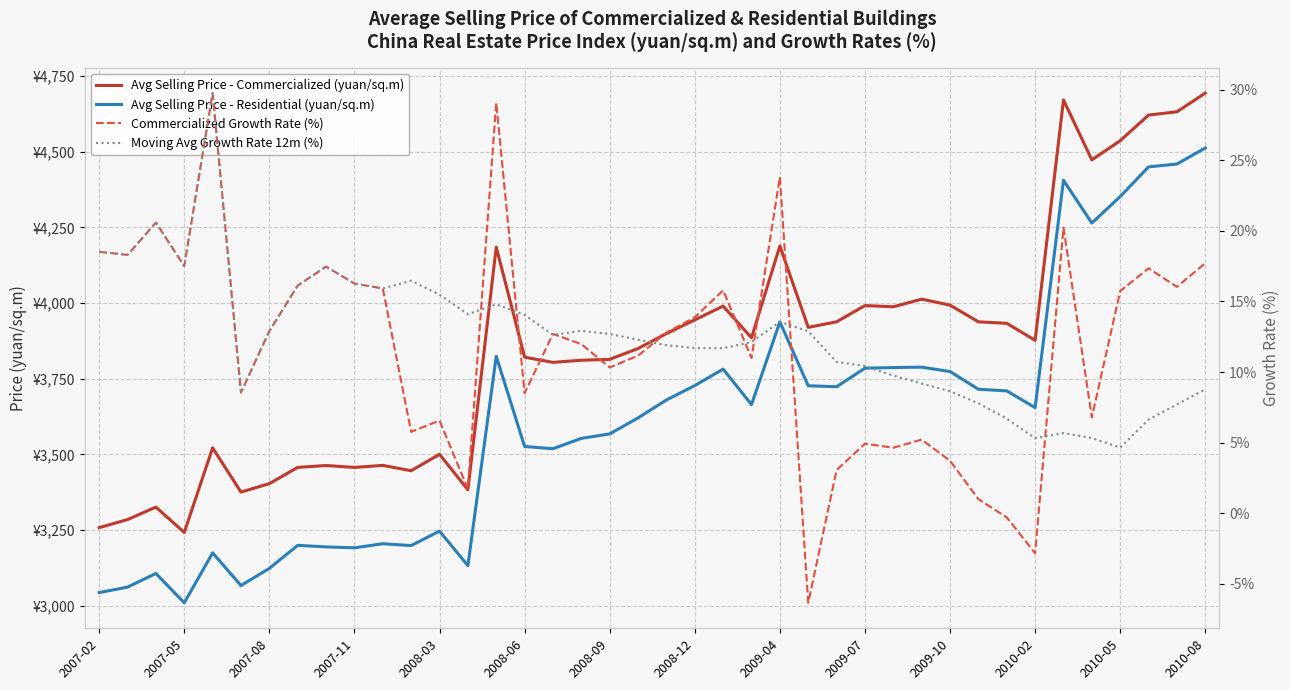

Rank the series by their maximum value, from highest to lowest.

Avg Selling Price - Commercialized (yuan/sq.m), Avg Selling Price - Residential (yuan/sq.m), Commercialized Growth Rate (%), Moving Avg Growth Rate 12m (%)